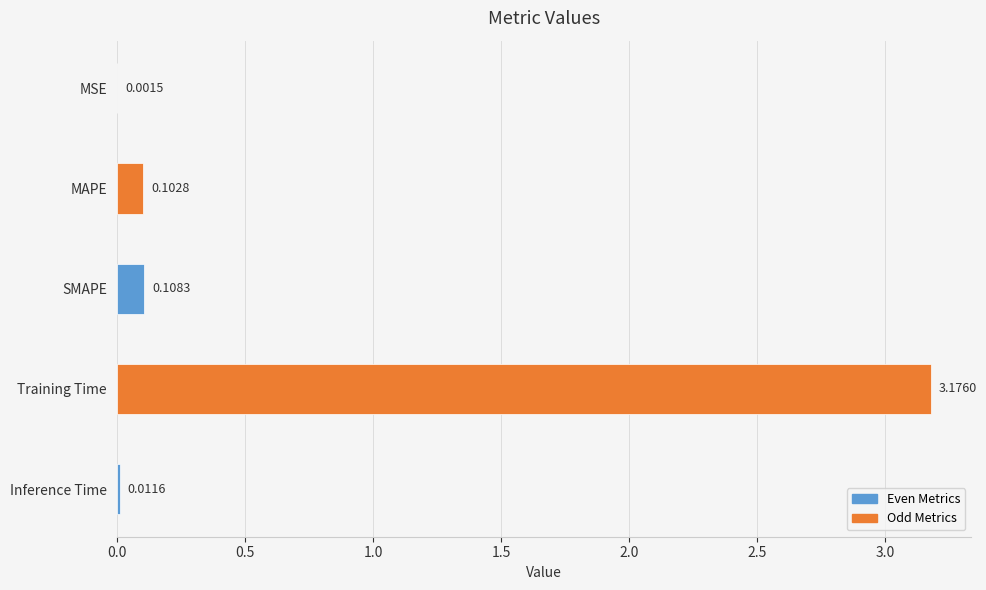

Which has a higher value, Training Time or SMAPE?

Training Time